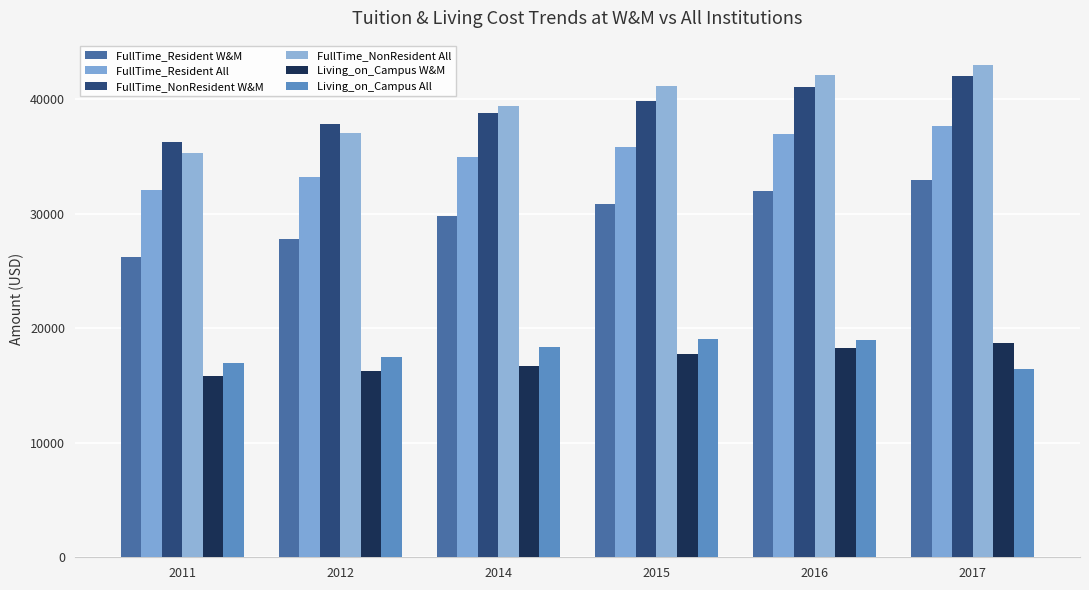

Reading left to right, list all the values displayed in this chart.

FullTime_Resident W&M: 26200.0	27800.0	29800.0	30800.0	32000.0	32964.0
FullTime_Resident All: 32068.7	33149.6	34963.9	35821.9	36907.5	37601.9
FullTime_NonResident W&M: 36200.0	37800.0	38800.0	39800.0	41000.0	41964.0
FullTime_NonResident All: 35250.9	37011.9	39352.4	41102.3	42064.1	42939.6
Living_on_Campus W&M: 15800.0	16300.0	16650.0	17700.0	18250.0	18700.0
Living_on_Campus All: 16912.1	17455.2	18381.4	19049.3	18979.6	16471.4